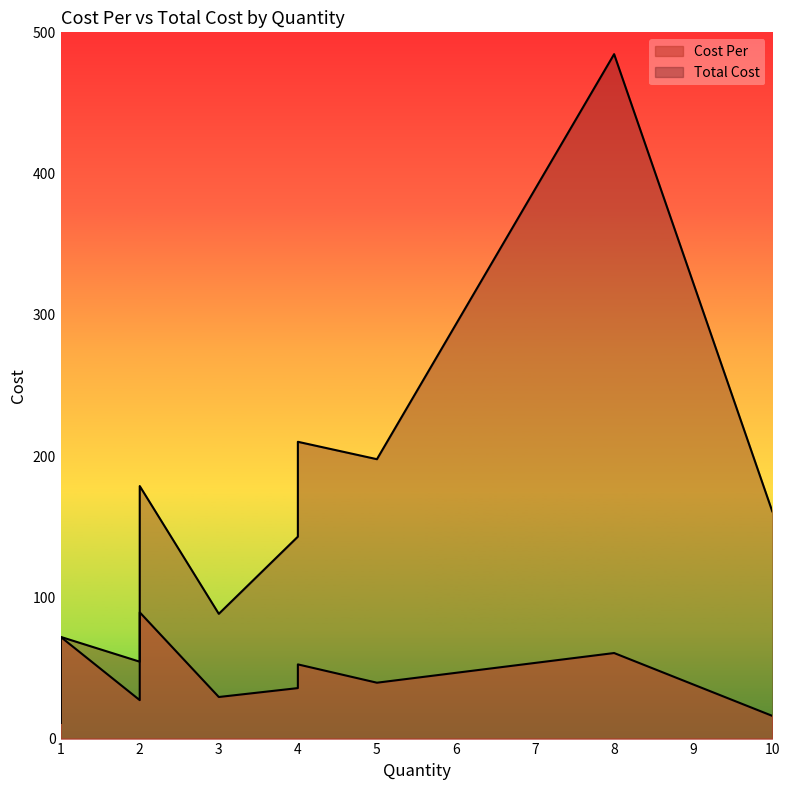

What value does the Total Cost series have at 1?

21.1